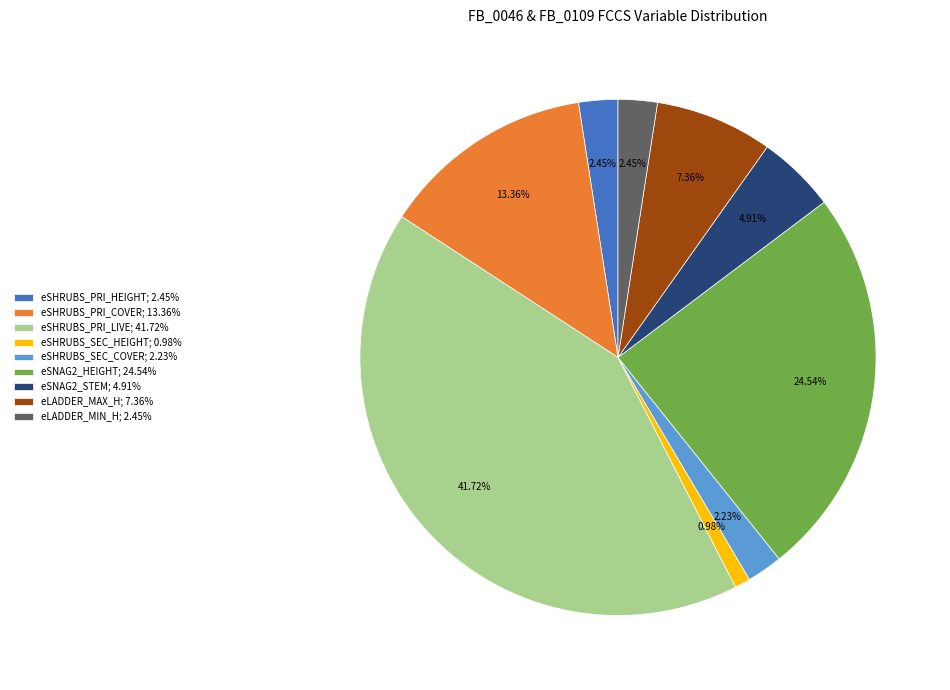

Approximately how many times larger is the value at eSHRUBS_SEC_HEIGHT; 0.98% compared to eSHRUBS_PRI_HEIGHT; 2.45%?

0.4